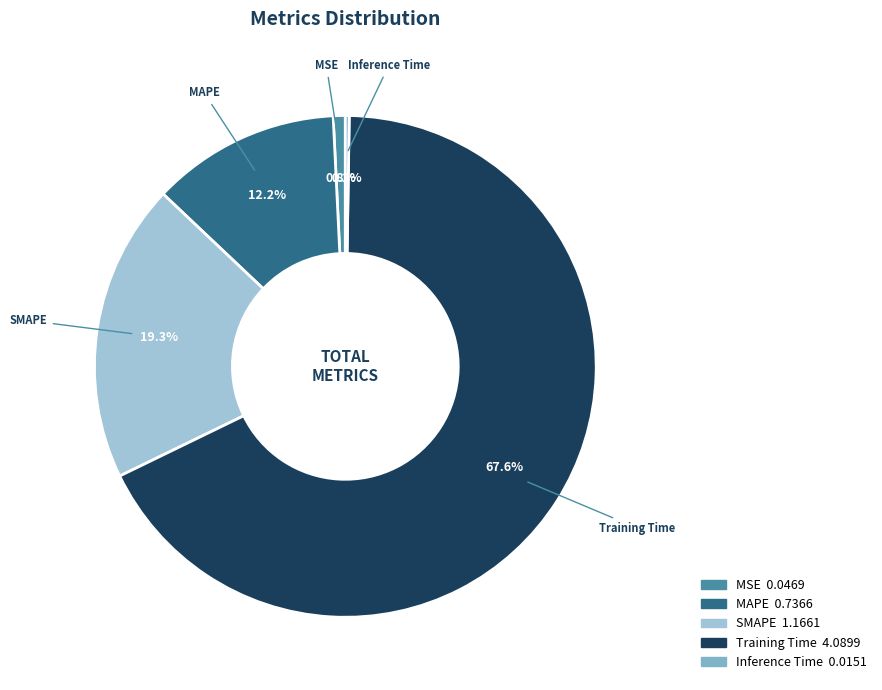

To the nearest percent, what is the average slice percentage?

20%